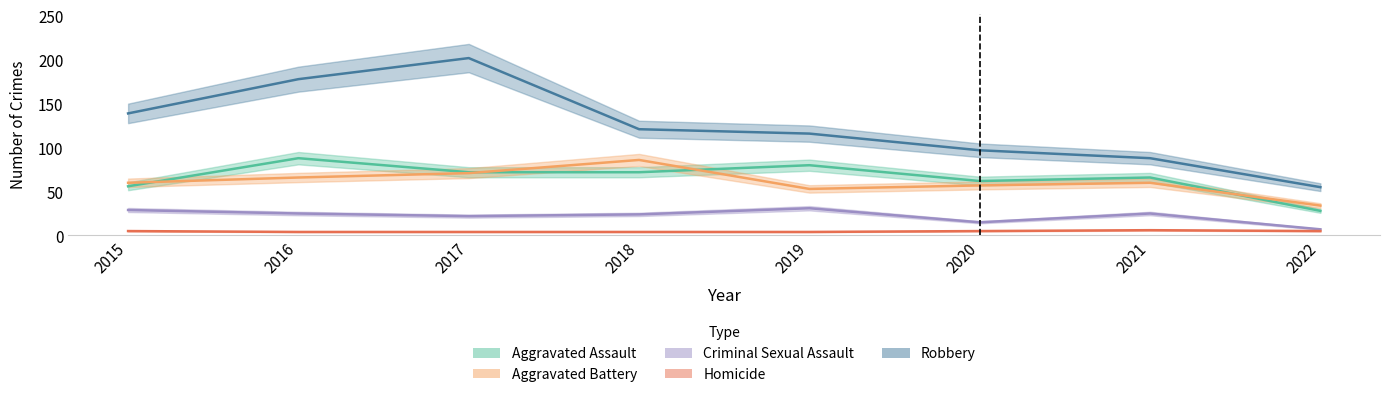

What is the sum of all Robbery values?

996